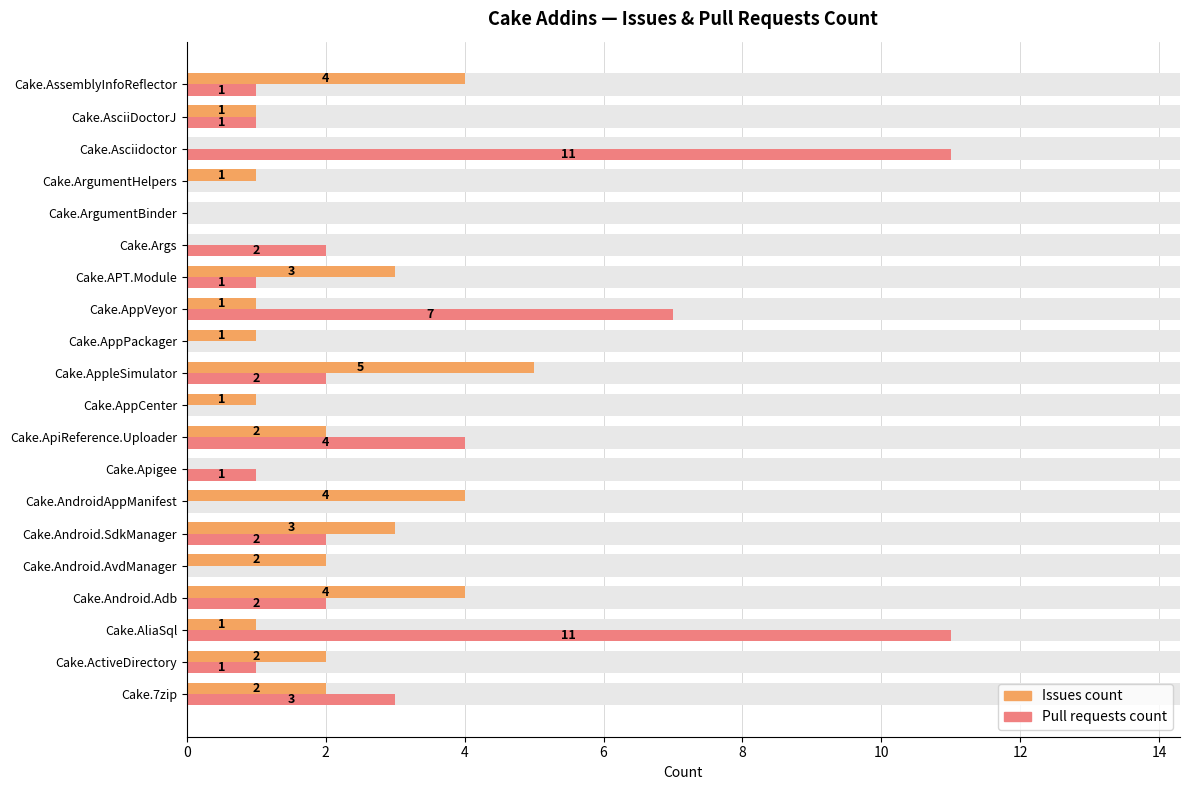

How many values in the Pull requests count series are below 1?

6